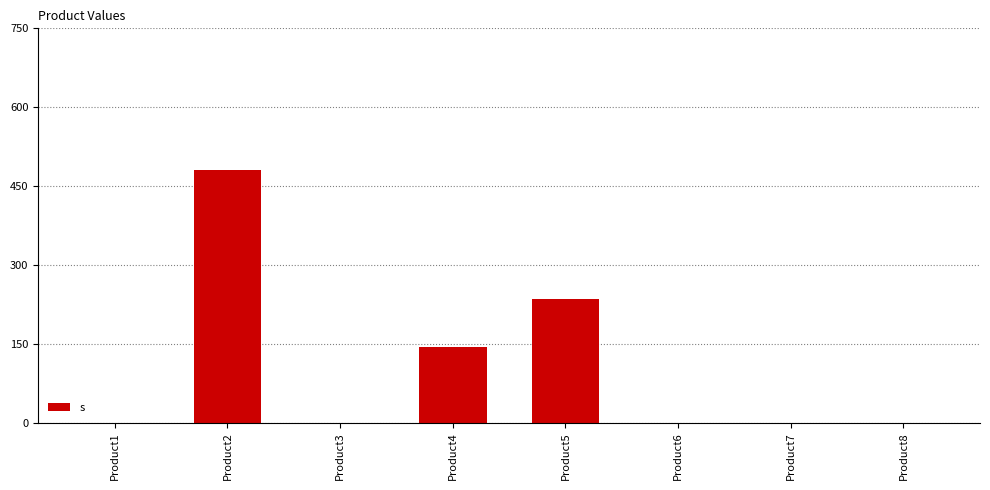

How many data points are above 0?

3